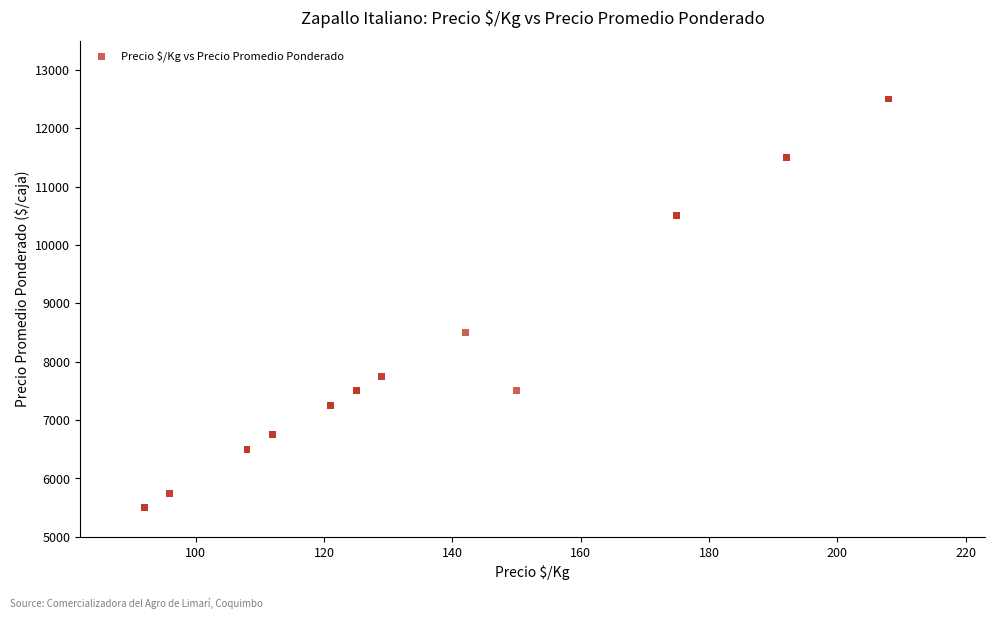

What Y value in the scatter plot is closest to 9000?

8500